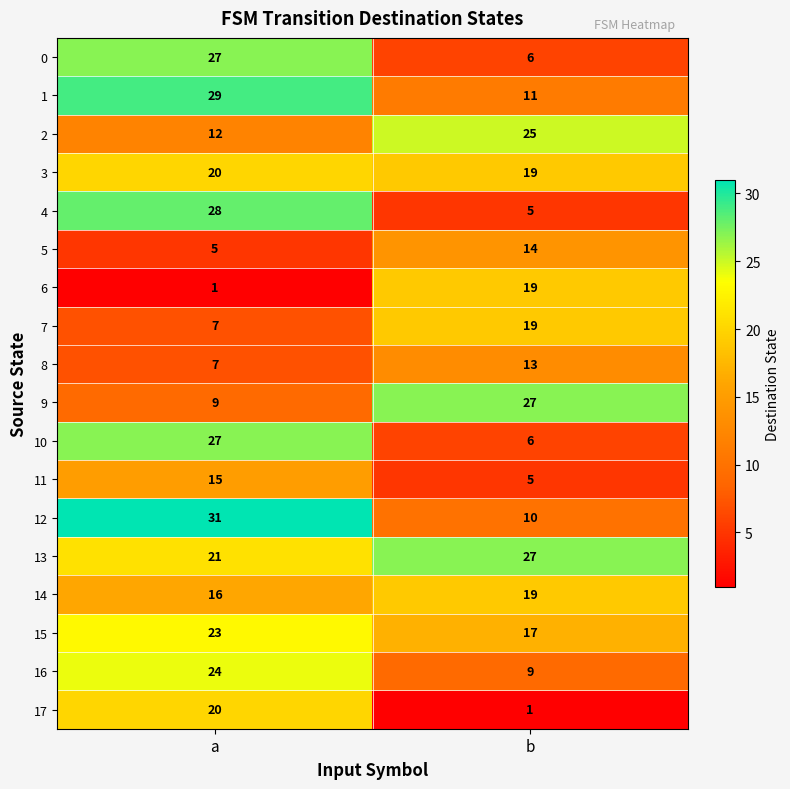

Which series has the largest total across all categories?

13